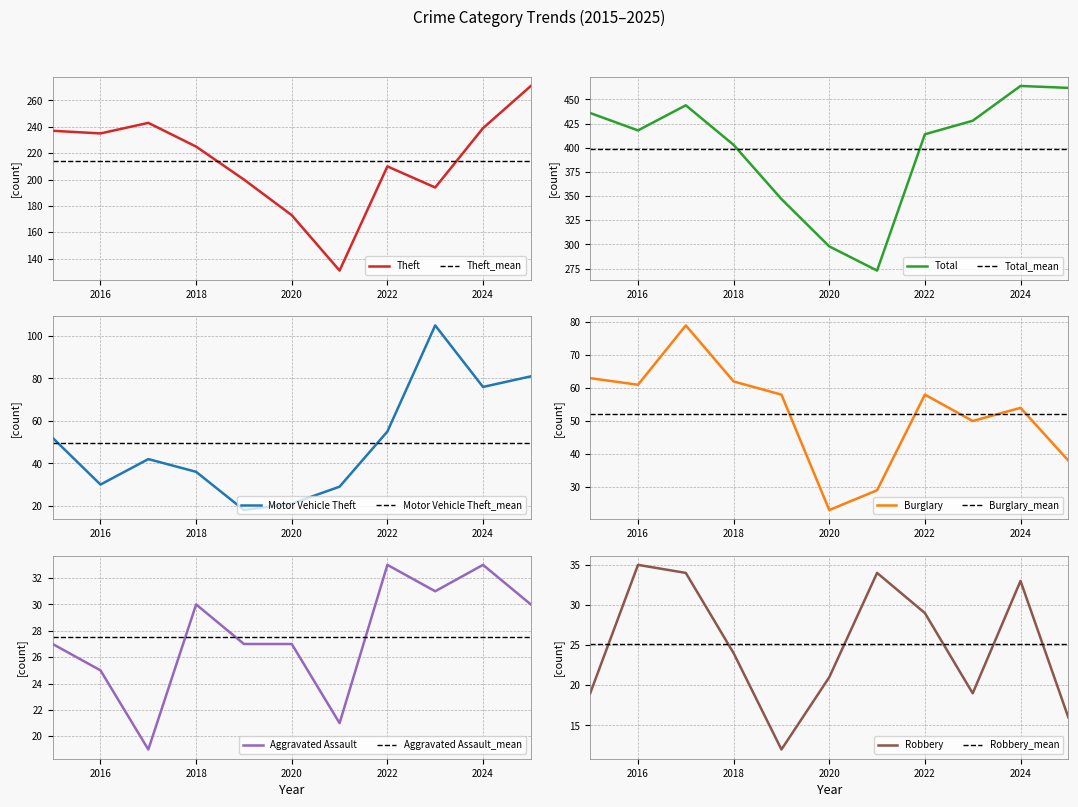

Which has a higher value, 2022 or 2024?

2024